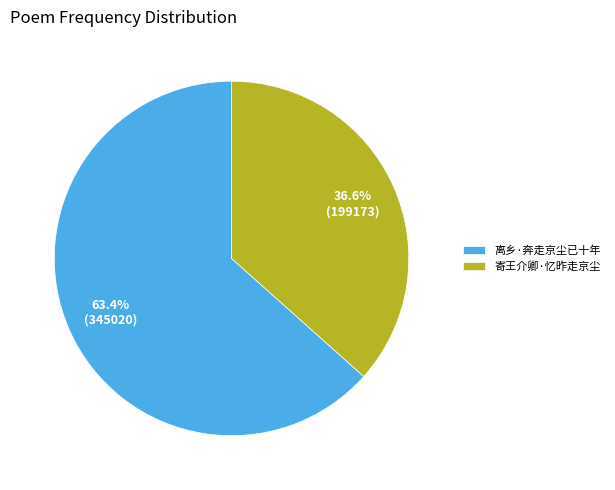

What percentage do 离乡·奔走京尘已十年 and 寄王介卿·忆昨走京尘 together represent?

100.0%